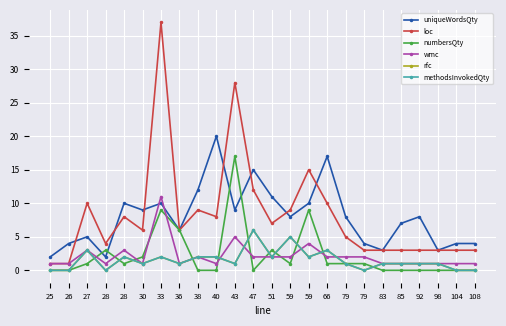

Which series has the largest total across all categories?

loc